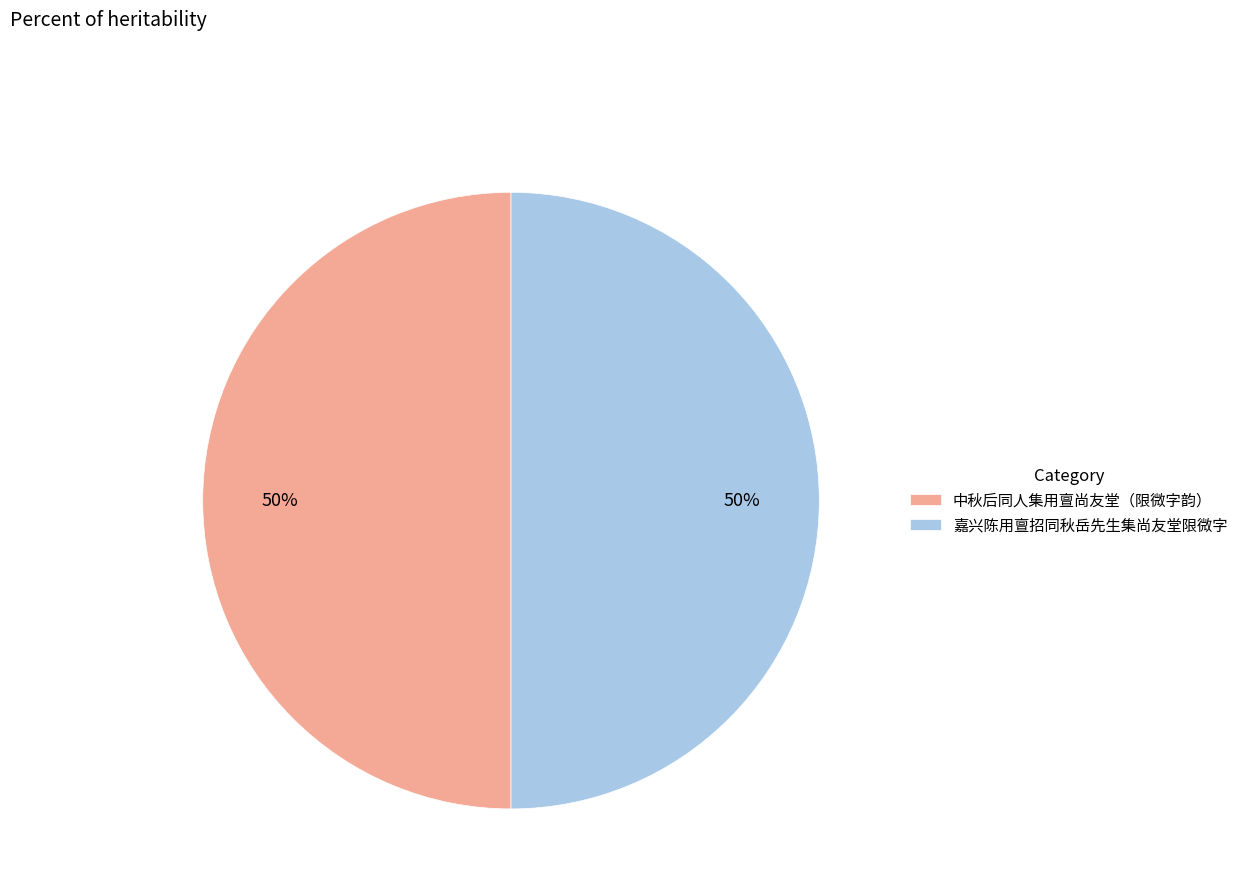

Is the sum of 中秋后同人集用亶尚友堂（限微字韵） and 嘉兴陈用亶招同秋岳先生集尚友堂限微字 greater than half?

Yes